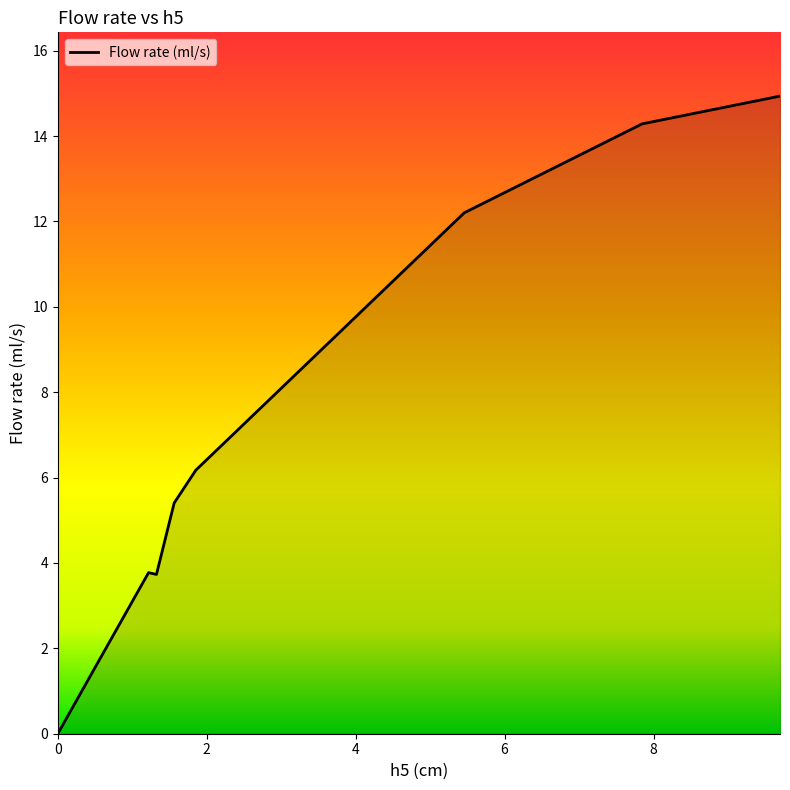

What is the difference between the second highest and second lowest values?

10.6